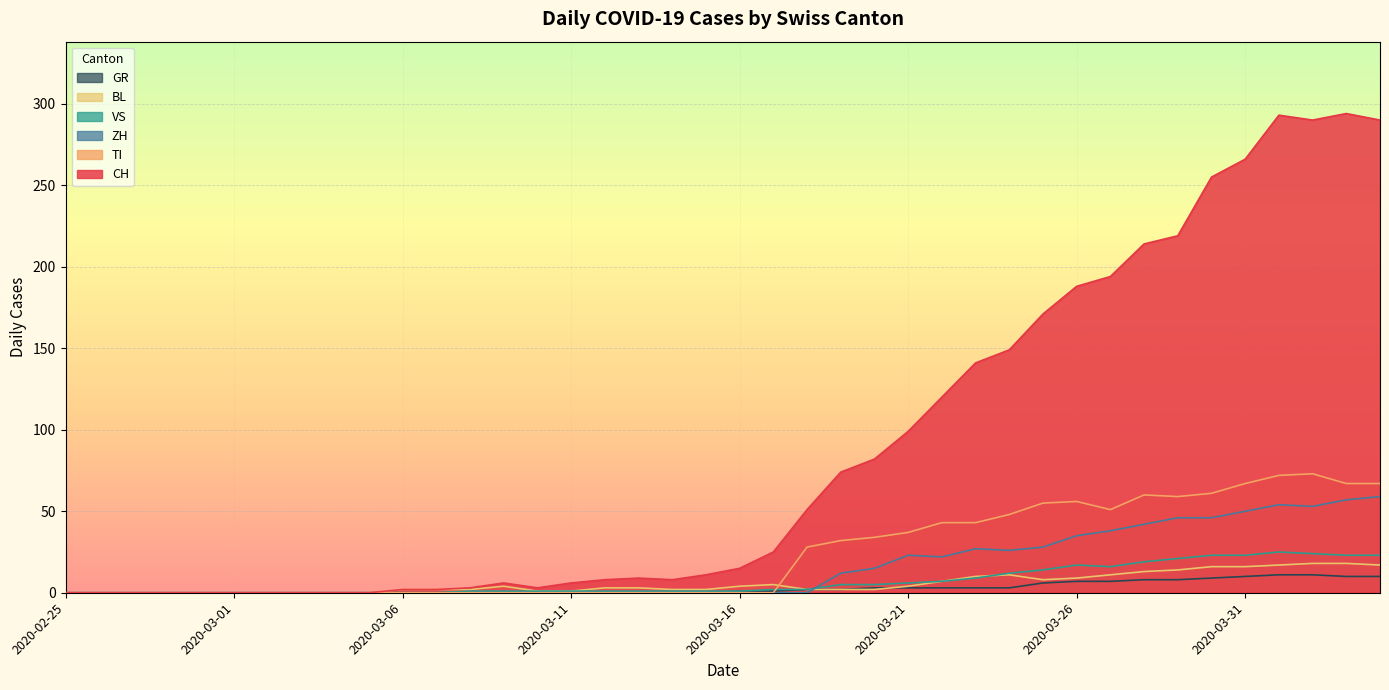

Reading right to left, extract all data points from this chart.

CH: 290	294	290	293	266	255	219	214	194	188	171	149	141	120	99	82	74	51	25	15	11	8	9	8	6	3	6	3	2	2	0	0	0	0	0	0	0	0	0	0
GR: 10	10	11	11	10	9	8	8	7	7	6	3	3	3	3	3	2	2	1	1	0	0	0	0	0	0	0	0	0	0	0	0	0	0	0	0	0	0	0	0
VS: 23	23	24	25	23	23	21	19	16	17	14	12	9	7	6	5	5	2	2	1	1	1	1	1	1	1	1	1	0	0	0	0	0	0	0	0	0	0	0	0
BL: 17	18	18	17	16	16	14	13	11	9	8	11	10	7	4	2	2	2	5	4	2	2	3	3	1	1	4	2	2	2	0	0	0	0	0	0	0	0	0	0
TI: 67	67	73	72	67	61	59	60	51	56	55	48	43	43	37	34	32	28	0	0	0	0	0	0	0	0	0	0	0	0	0	0	0	0	0	0	0	0	0	0
ZH: 59	57	53	54	50	46	46	42	38	35	28	26	27	22	23	15	12	0	0	0	0	0	0	0	0	0	0	0	0	0	0	0	0	0	0	0	0	0	0	0